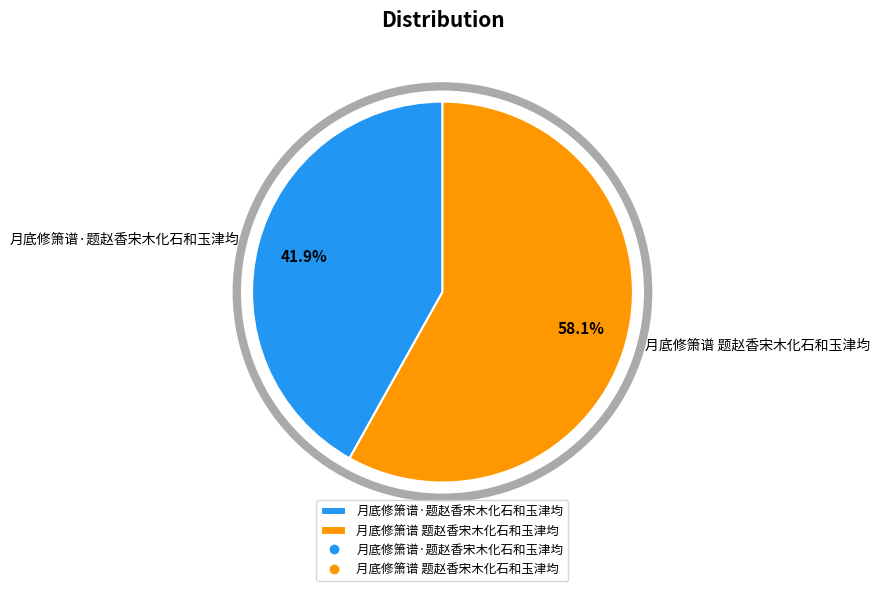

Between 月底修箫谱·题赵香宋木化石和玉津均 and 月底修箫谱 题赵香宋木化石和玉津均, which is larger?

月底修箫谱 题赵香宋木化石和玉津均